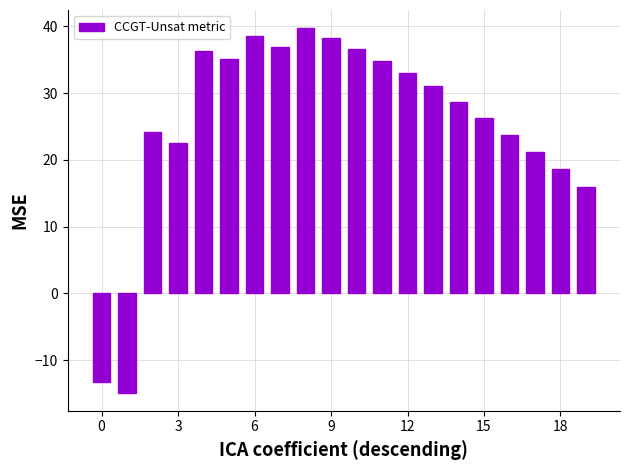

What is the average value?

25.7